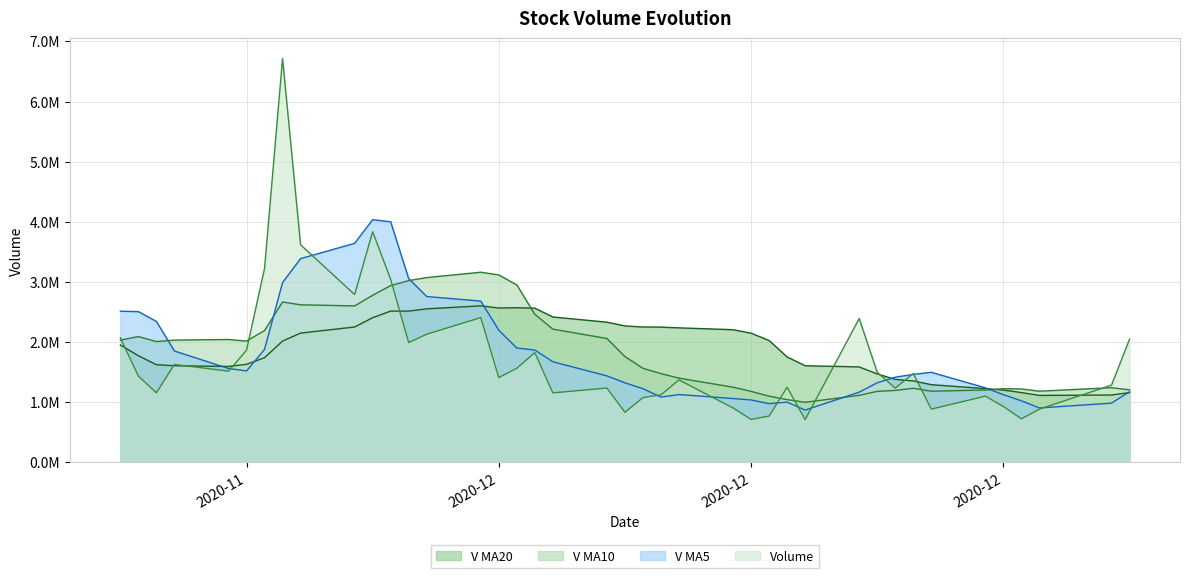

What are all the series names shown in the legend?

V MA20, V MA10, V MA5, Volume